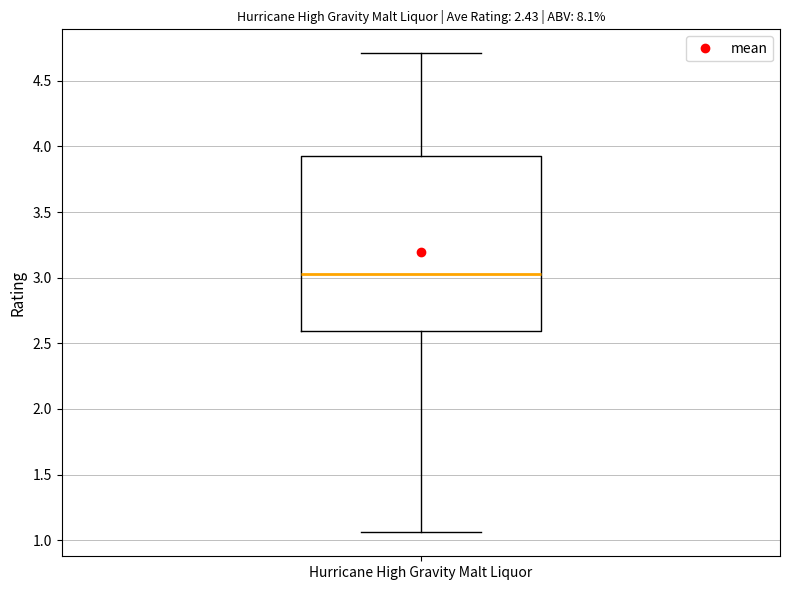

Where does the upper whisker of the box for Hurricane High Gravity Malt Liquor end on the y-axis? The values are not printed on the chart, so give them approximately, as read against the axis.

4.70